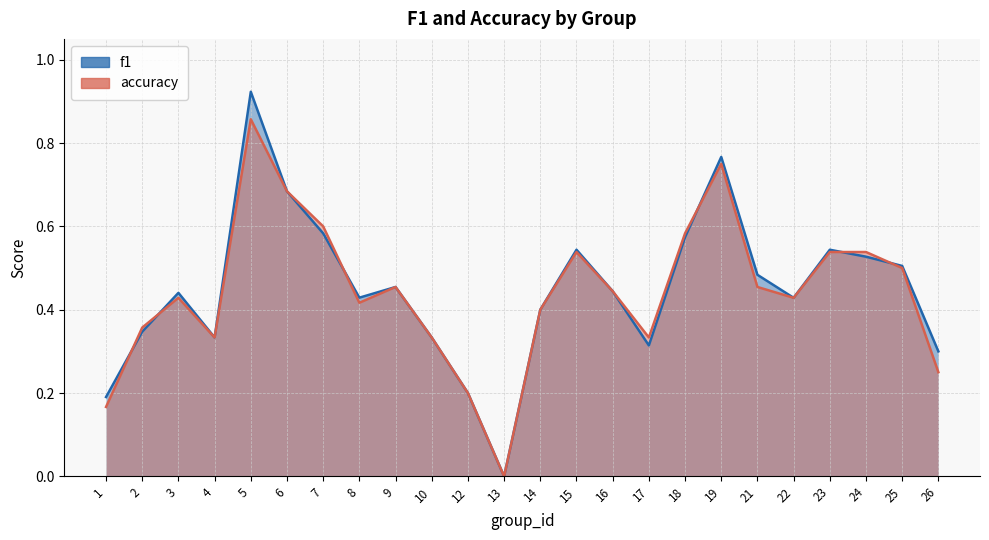

True or false: f1 and accuracy cross at least once.

True